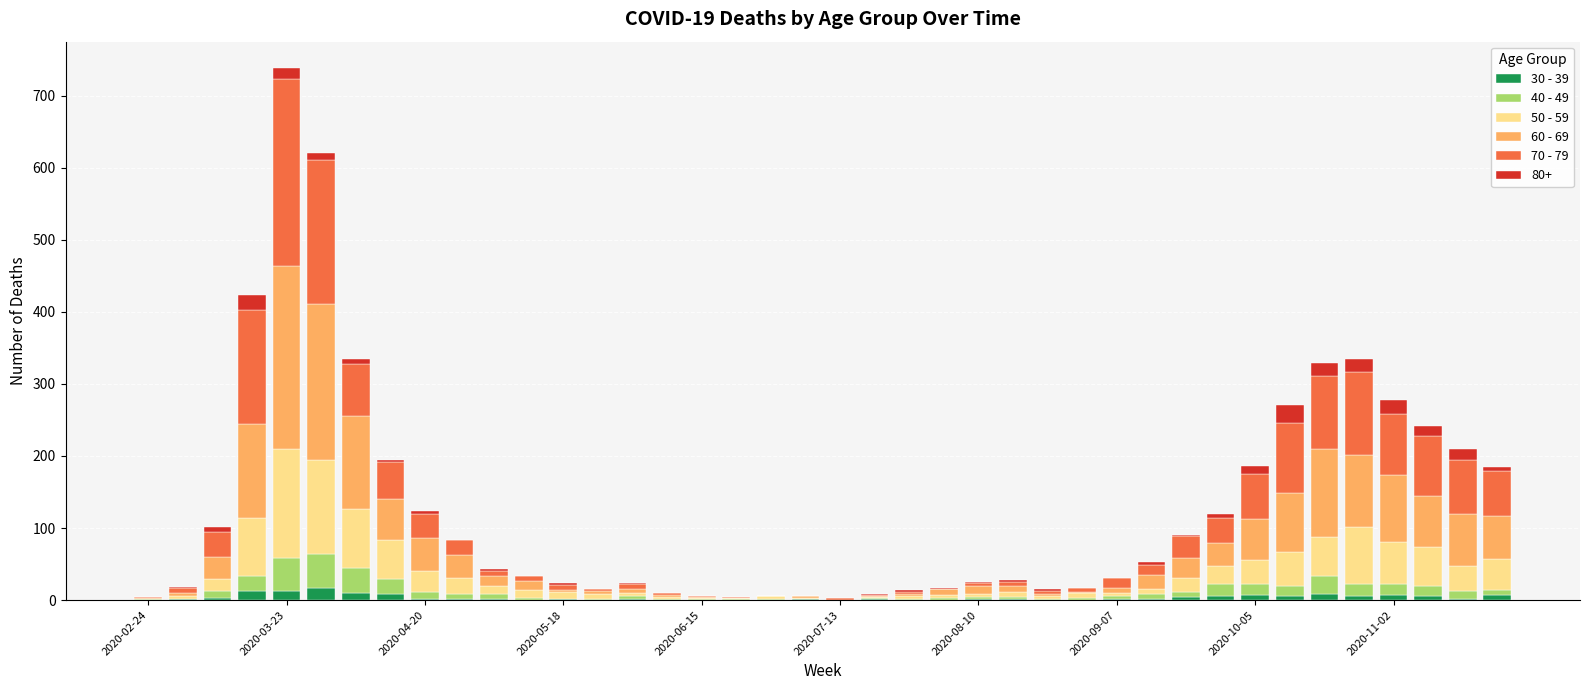

Does the chart contain stacked bars?

Yes